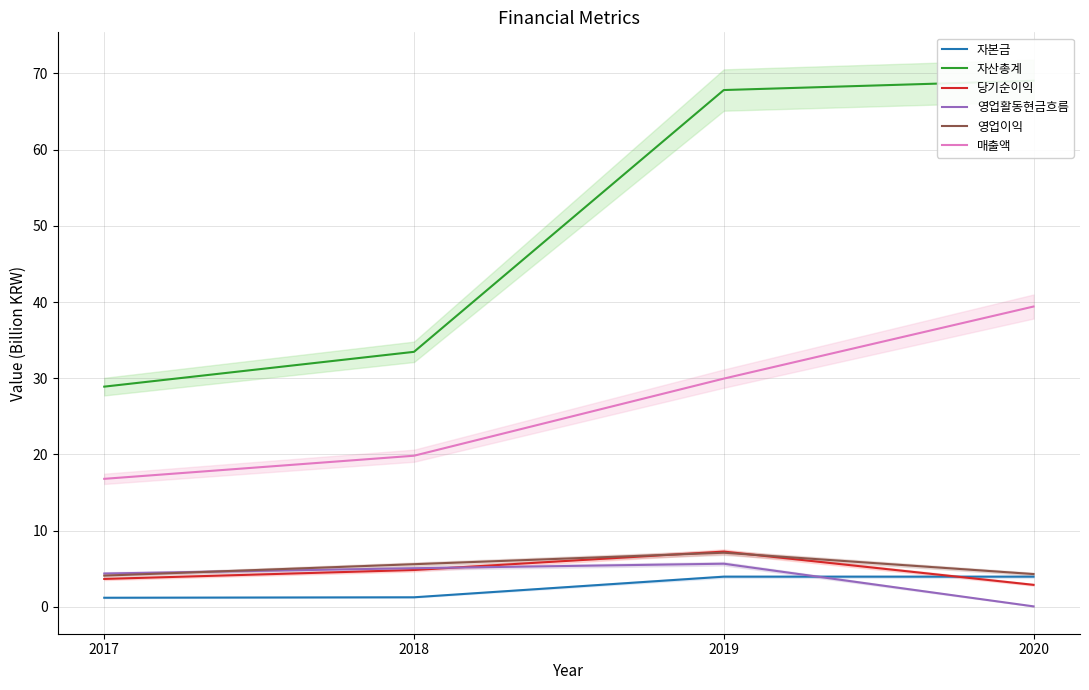

Read the 자산총계 value at 2018.

33.5